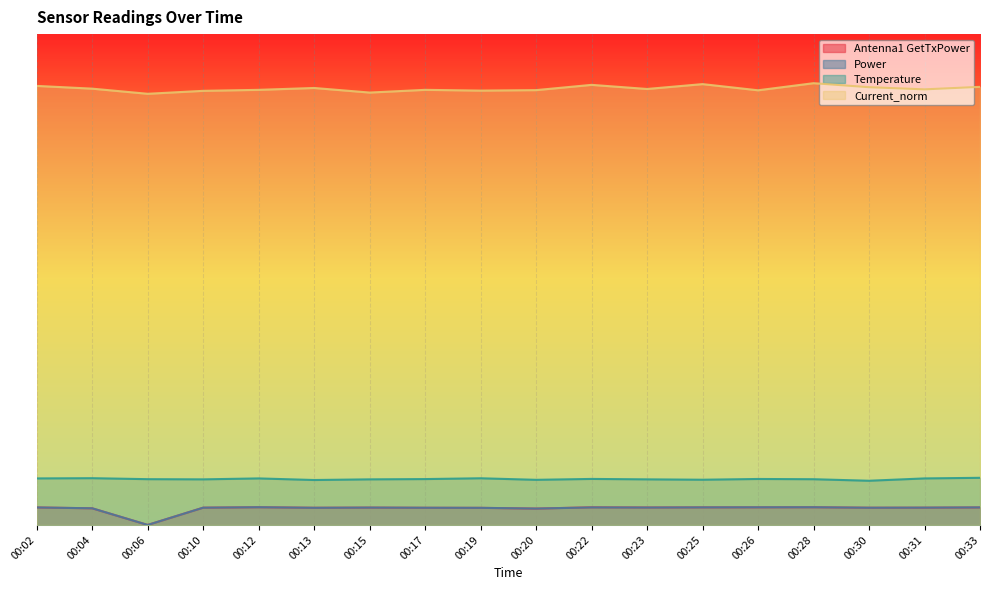

List the labels in order of Current_norm value, smallest first.

00:06, 00:15, 00:10, 00:19, 00:26, 00:20, 00:12, 00:17, 00:31, 00:23, 00:04, 00:13, 00:30, 00:33, 00:02, 00:22, 00:25, 00:28